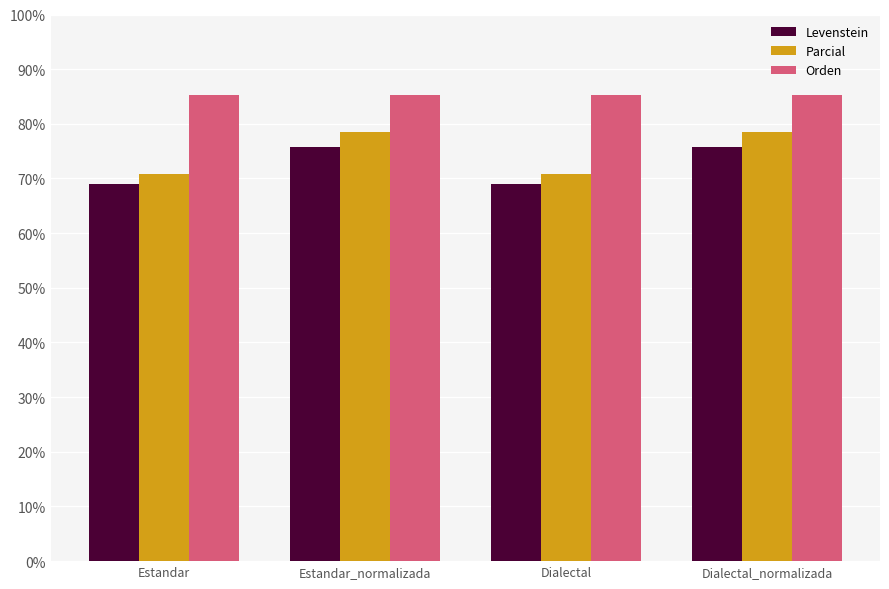

Where does the Levenstein series first go above 75?

Estandar_normalizada